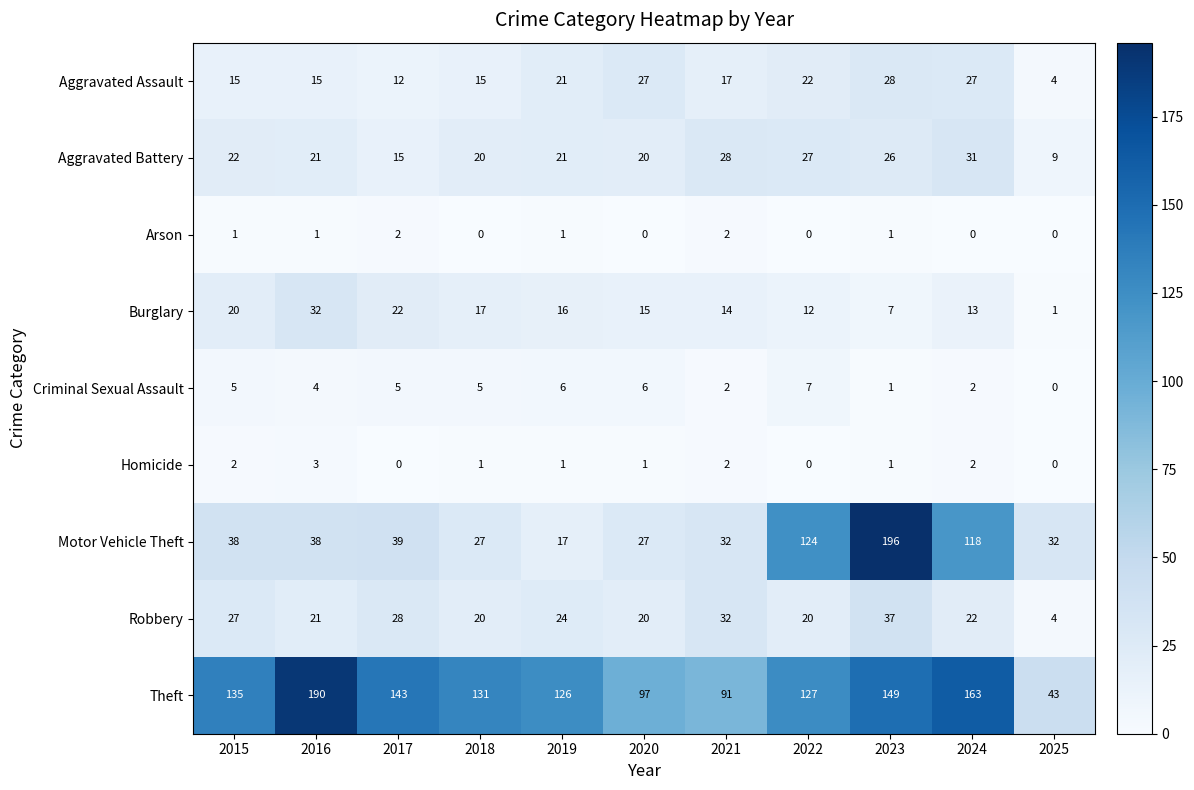

What is the spread (max minus min) of values at 2015?

134